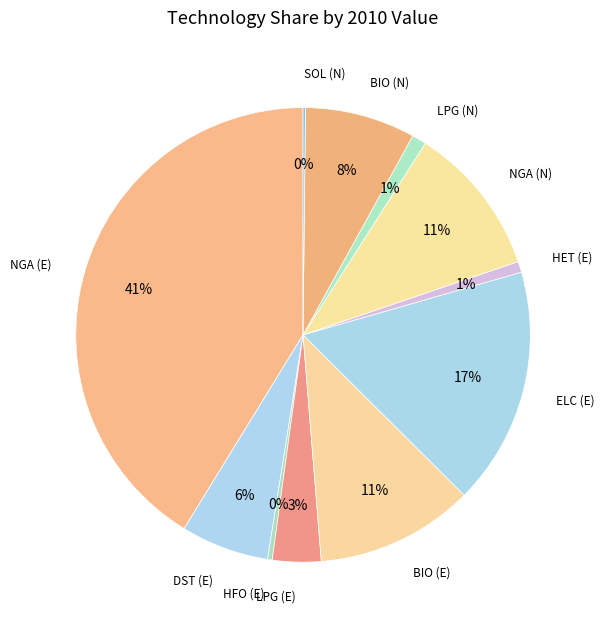

Which category has the biggest portion of the pie?

NGA (E)